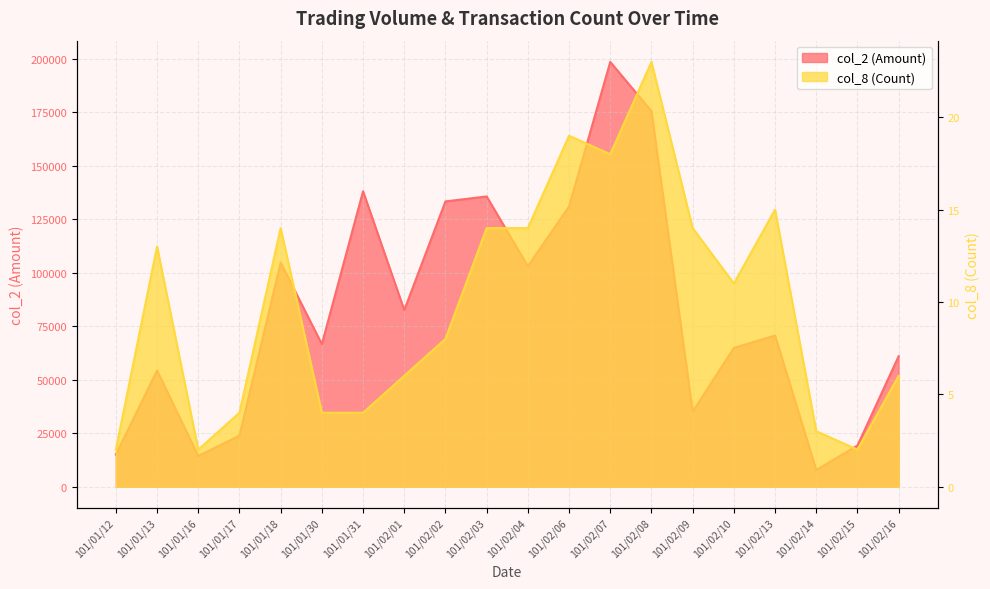

True or false: col_2 (Amount) and col_8 (Count) intersect in this chart.

False